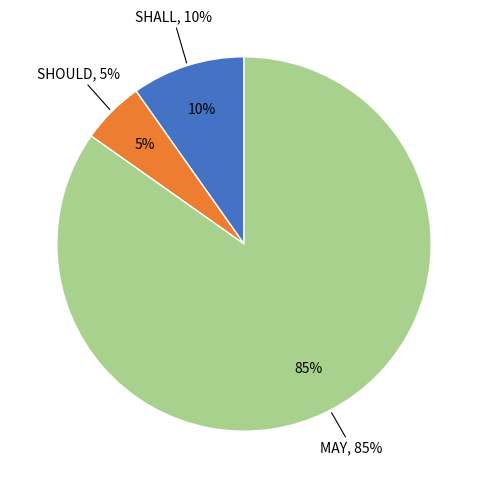

Which slice is the smallest?

SHOULD